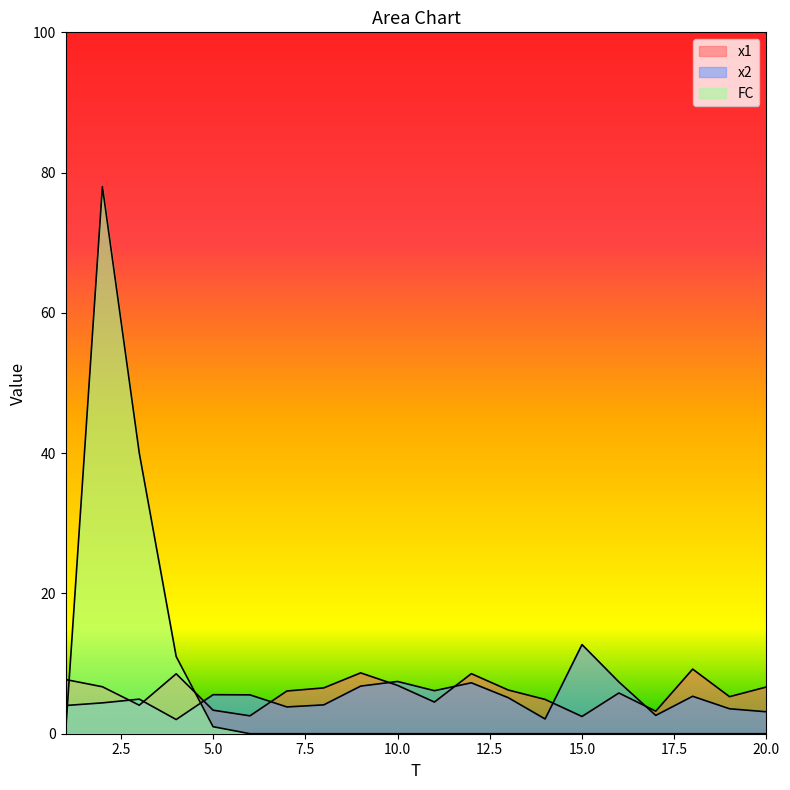

Between 18 and 19, which is larger?

18